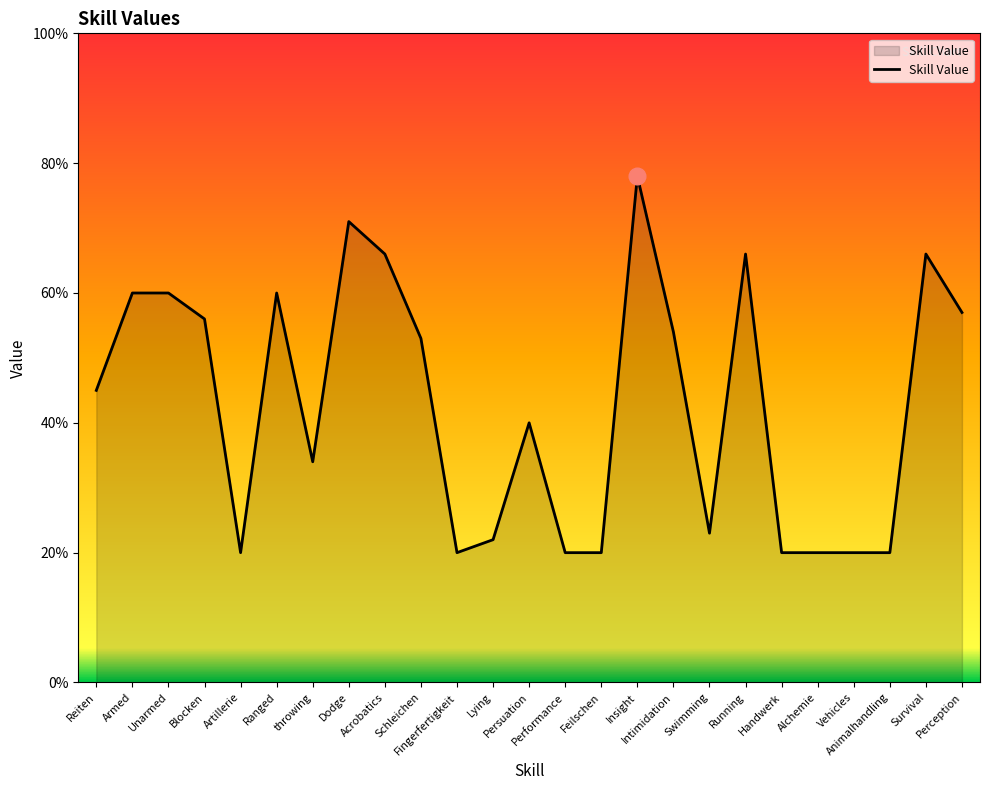

What is the minimum value shown in the chart?

20